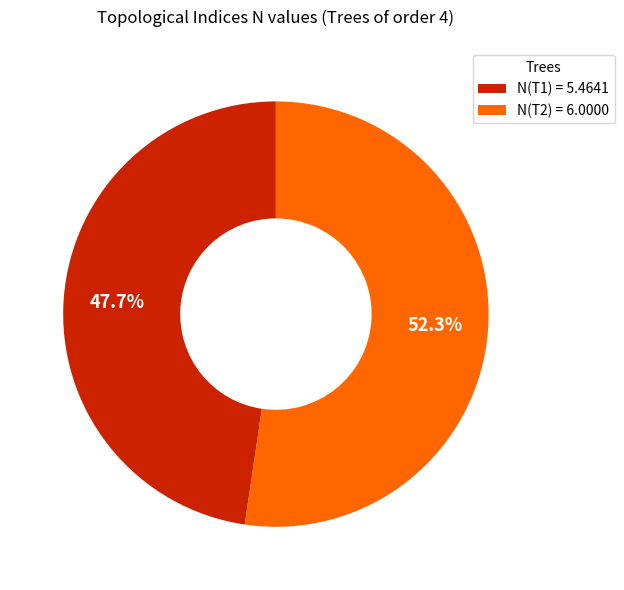

Which has a higher value, N(T2) = 6.0000 or N(T1) = 5.4641?

N(T2) = 6.0000